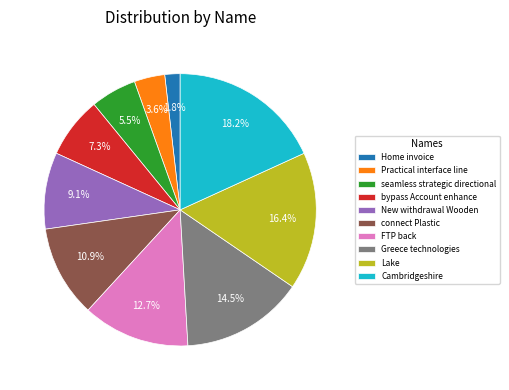

How many slices are in this pie chart?

10